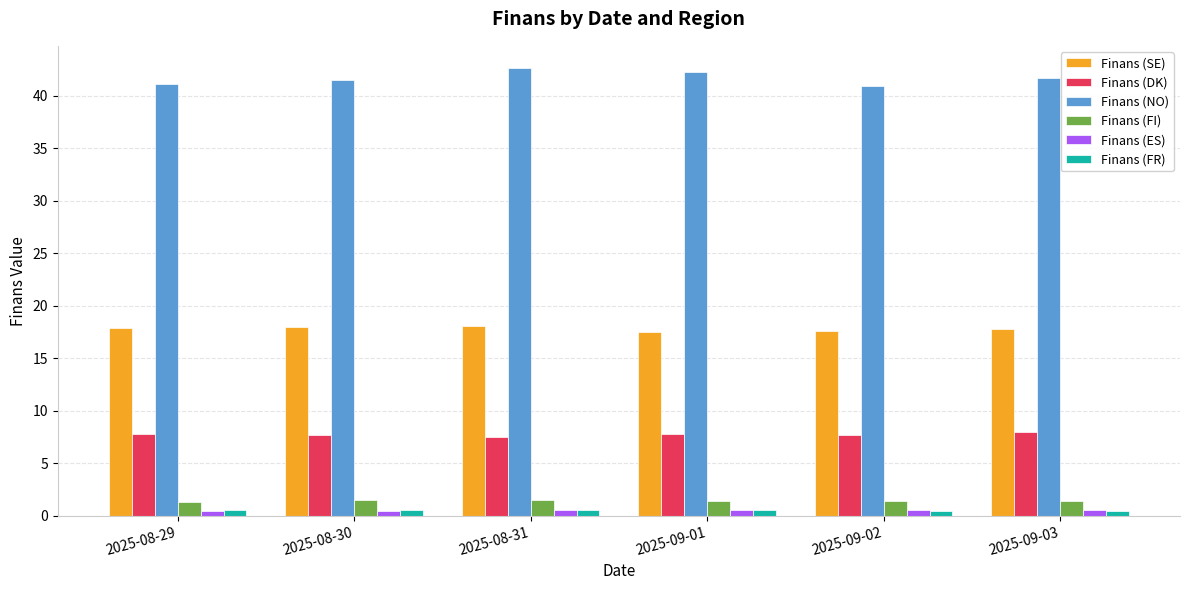

The value of Finans (SE) at 2025-09-02 is 24.2. True or false?

False